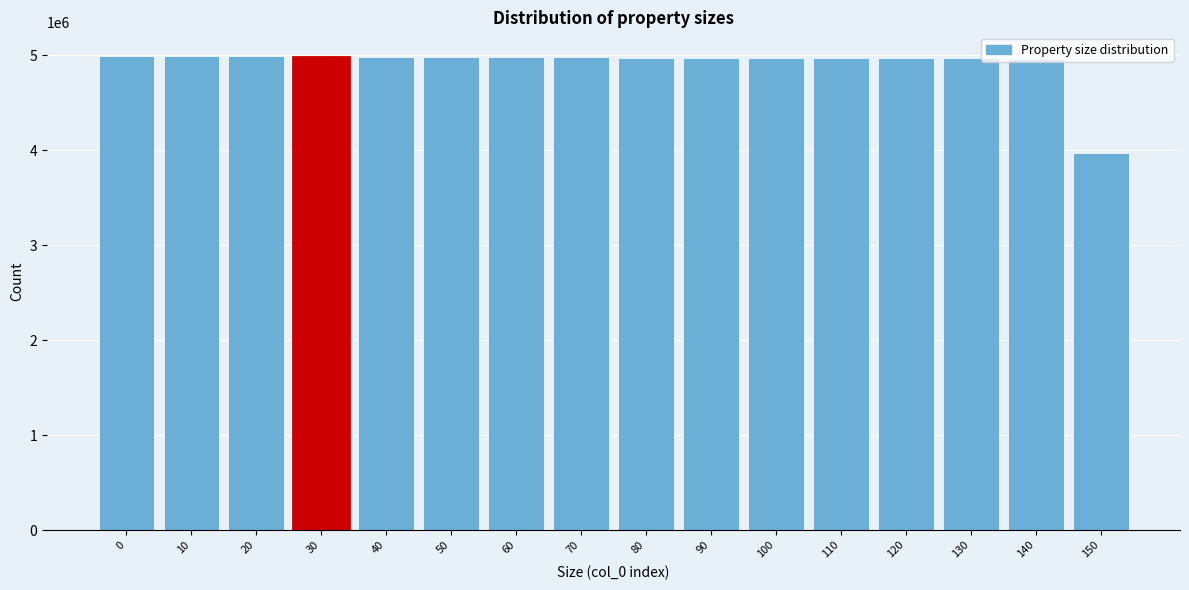

What is the maximum value shown in the chart?

4992814